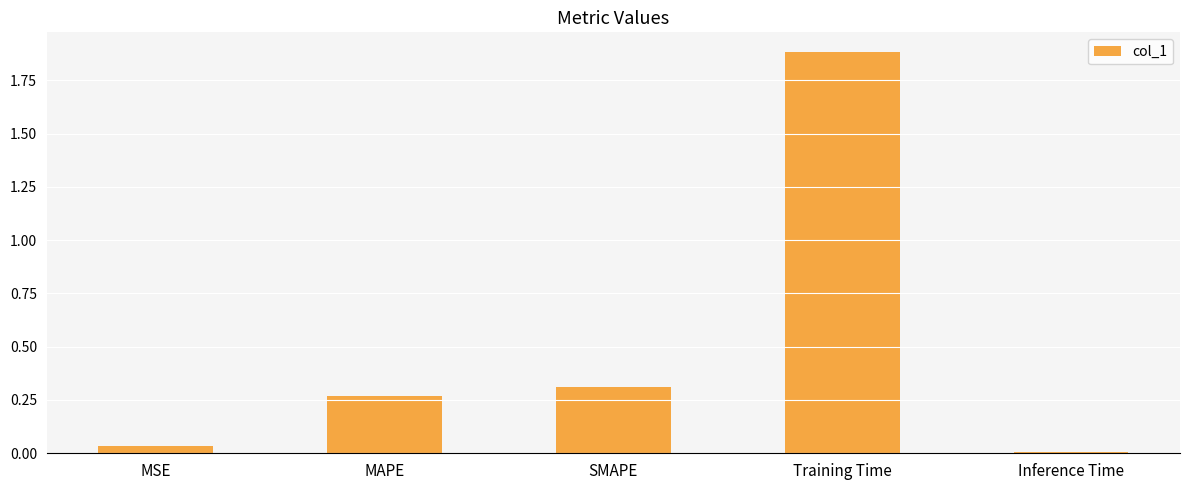

What is the label of the 2nd bar from the left?

MAPE